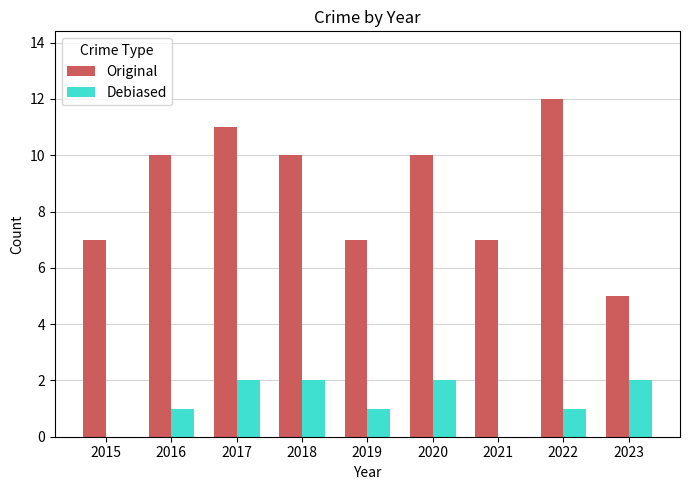

Which category has the highest value in the Original series?

2022